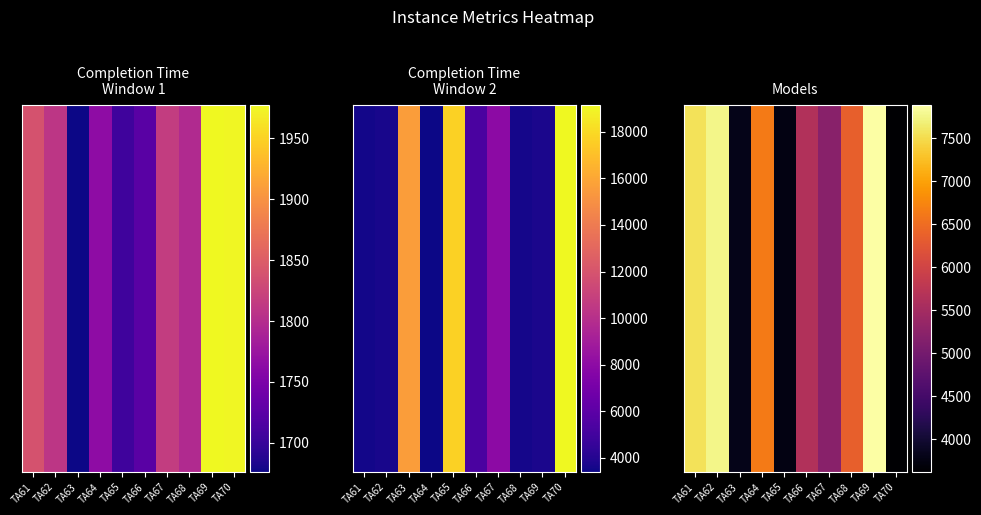

Count the number of values greater than 6351.

4